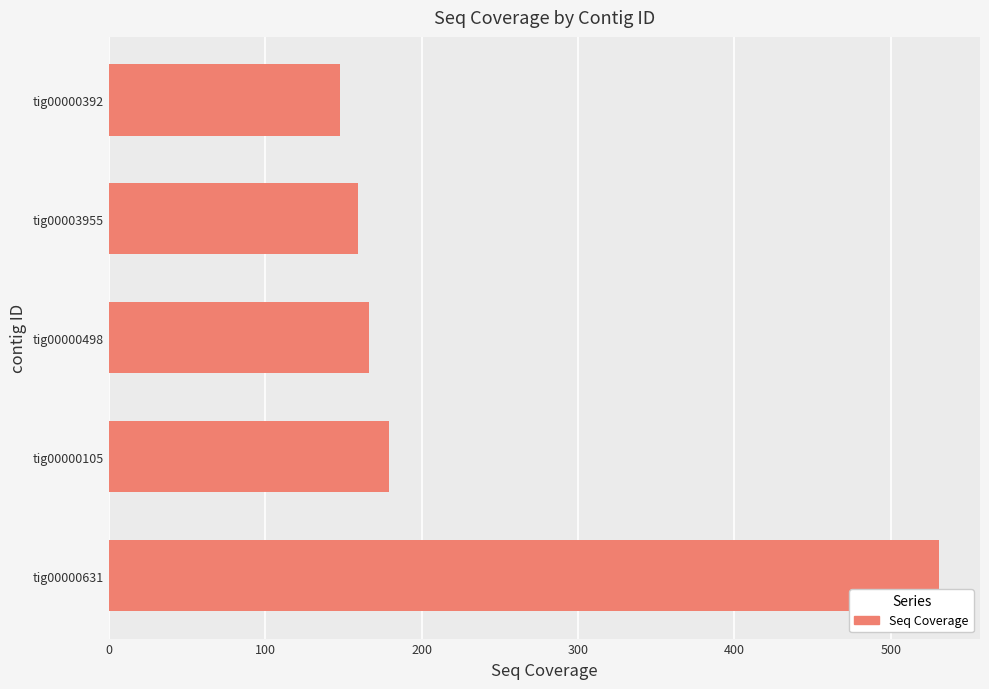

List the labels in order of value, smallest first.

tig00000392, tig00003955, tig00000498, tig00000105, tig00000631